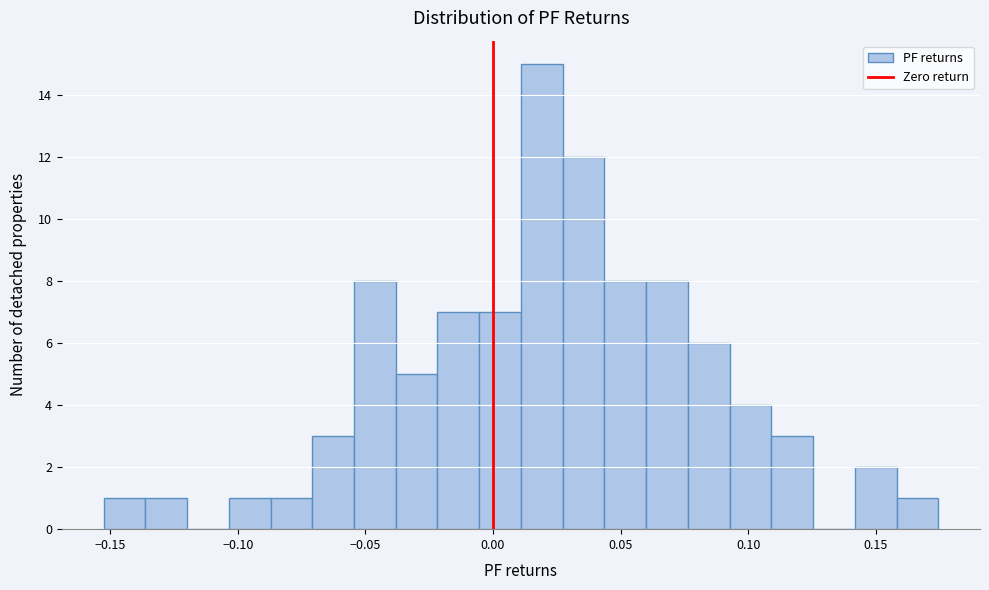

Around what value on the x-axis is the tallest bar? Give the approximate position of its centre, as read against the axis.

0.020